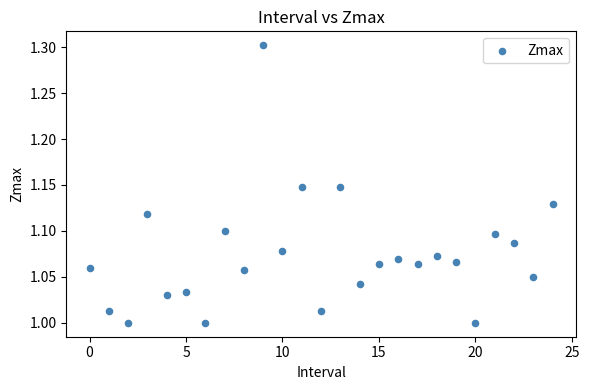

What is the range of Y values (max minus min)?

0.3